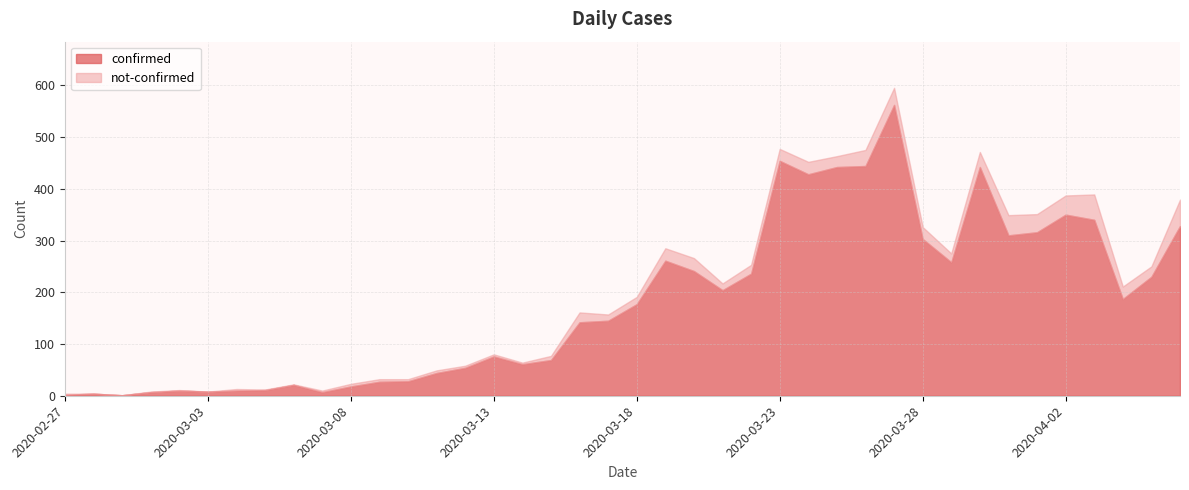

True or false: not-confirmed and confirmed cross at least once.

False